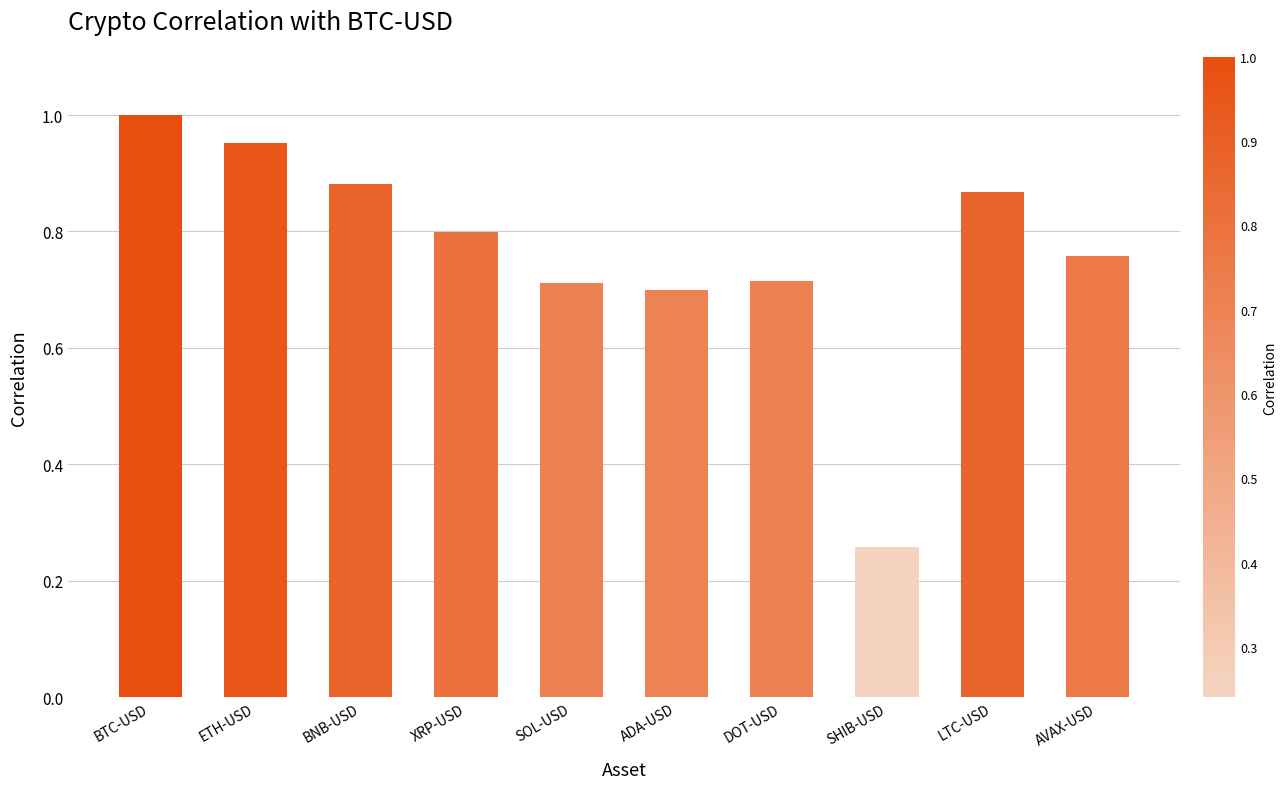

What is the label of the 4th bar from the left?

XRP-USD